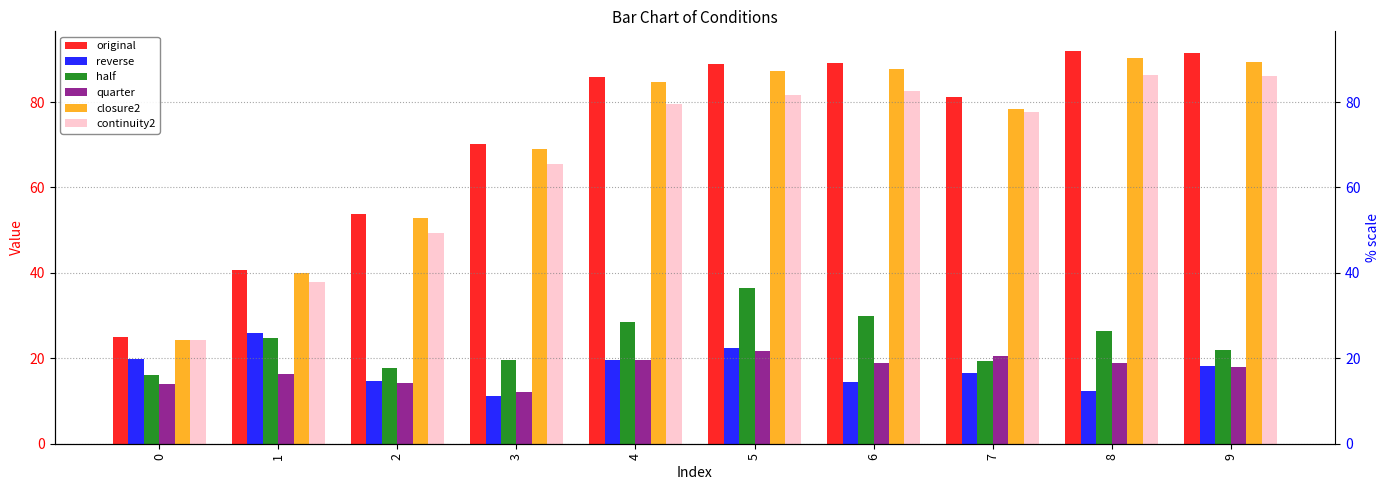

At which category is the sum across all series the highest?

5